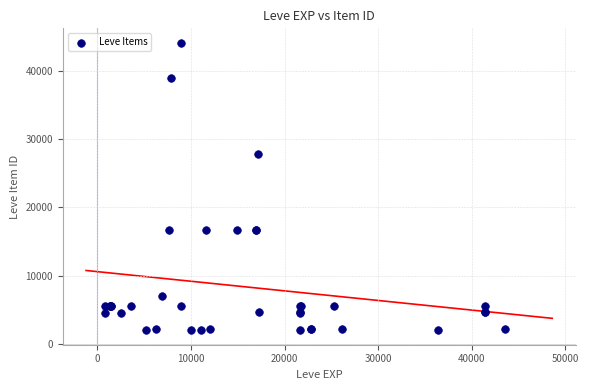

What Y value in the scatter plot is closest to 23052?

27772